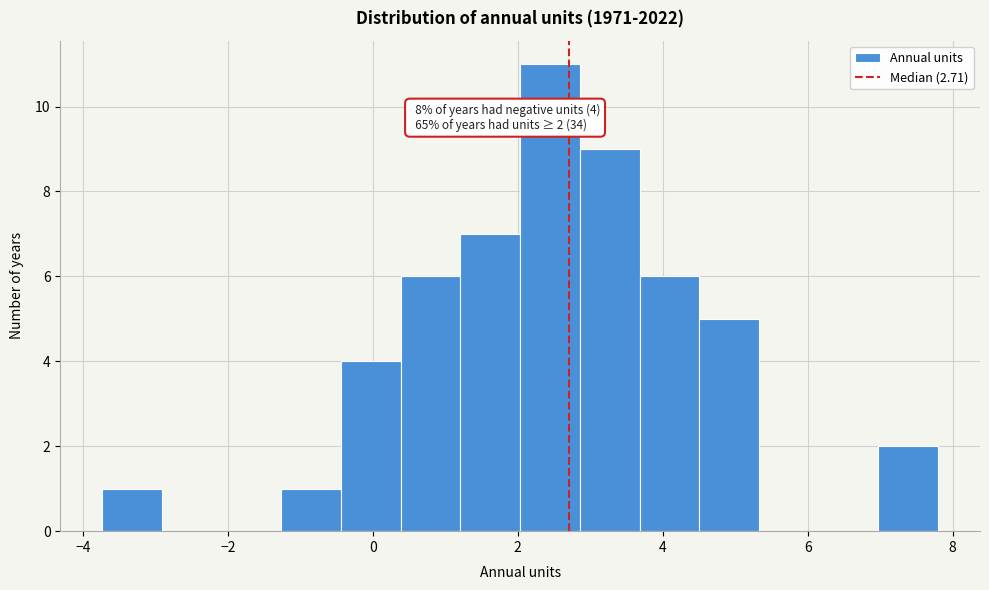

Over which range of the x-axis is the bar tallest?

2.0 to 2.8